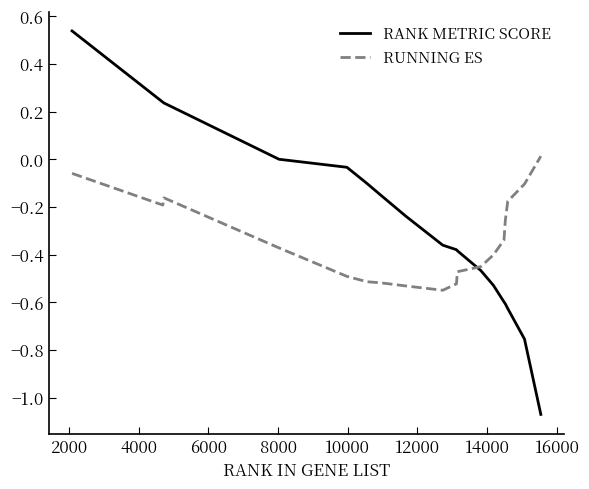

Rank the series by their maximum value, from highest to lowest.

RANK METRIC SCORE, RUNNING ES